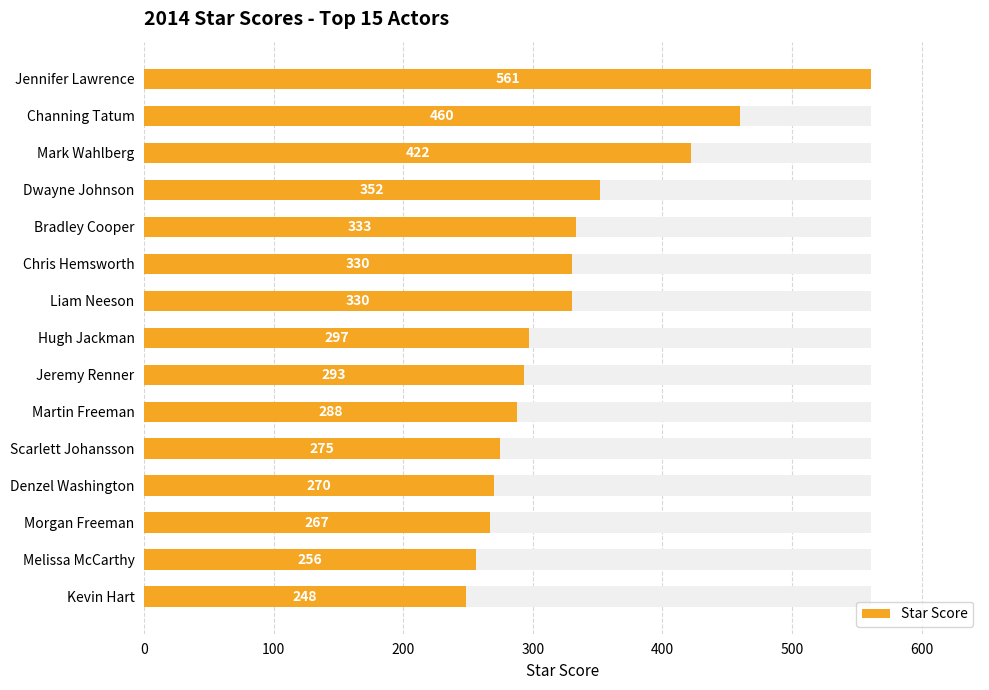

What is the sum of the values at Martin Freeman and Jennifer Lawrence?

849